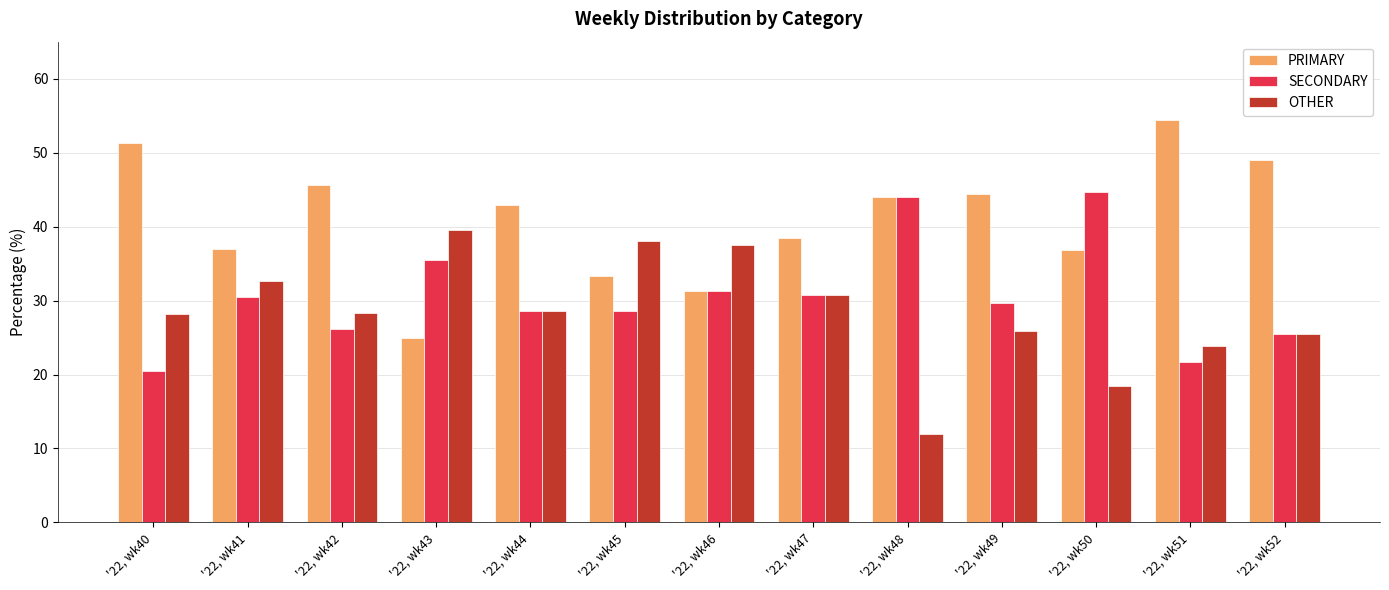

What is the approximate value of OTHER at '22, wk44?

28.6